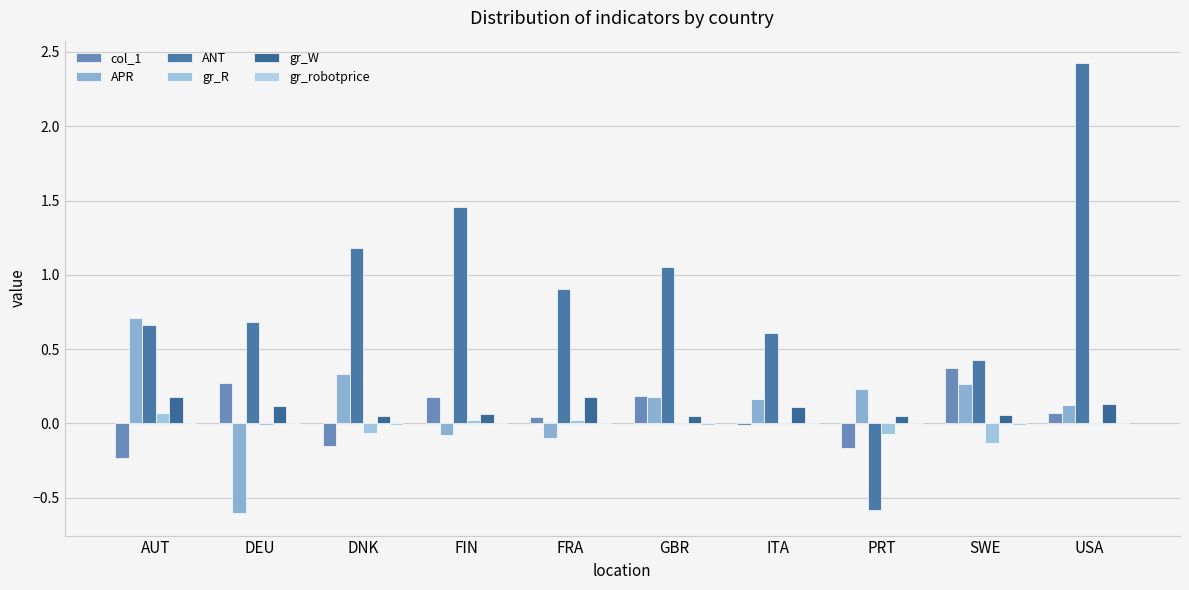

How many series are shown in this chart?

6